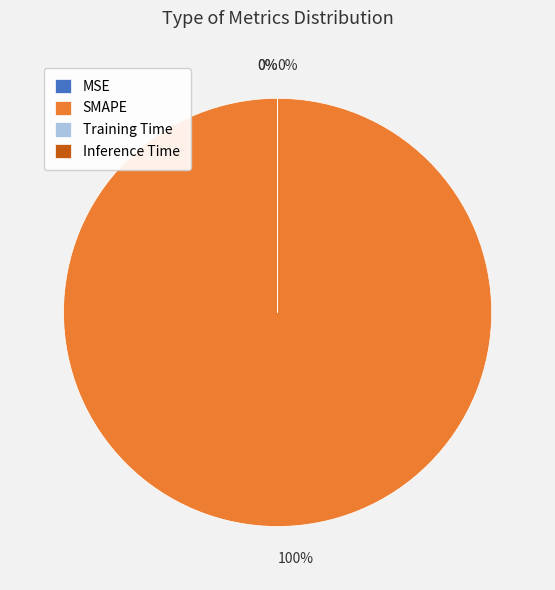

How many segments does this pie chart have?

4